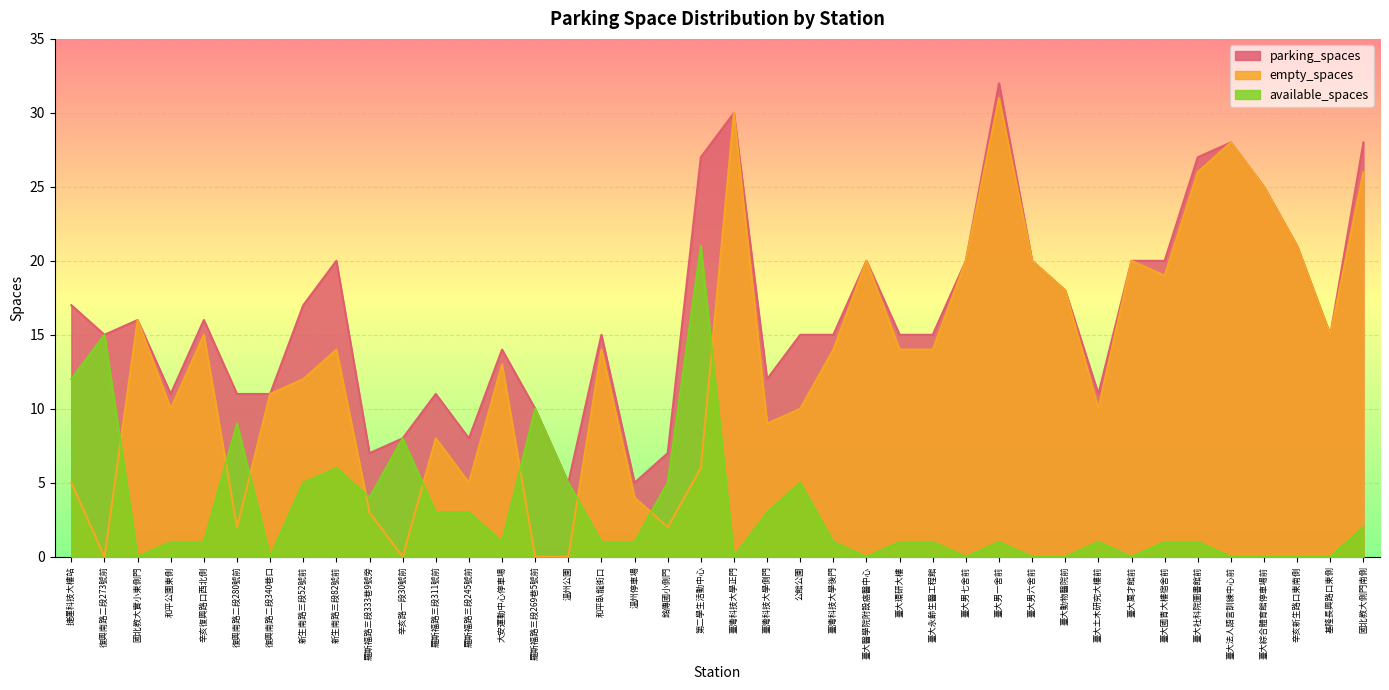

What is the difference between the highest and lowest values at 辛亥新生路口東南側?

21